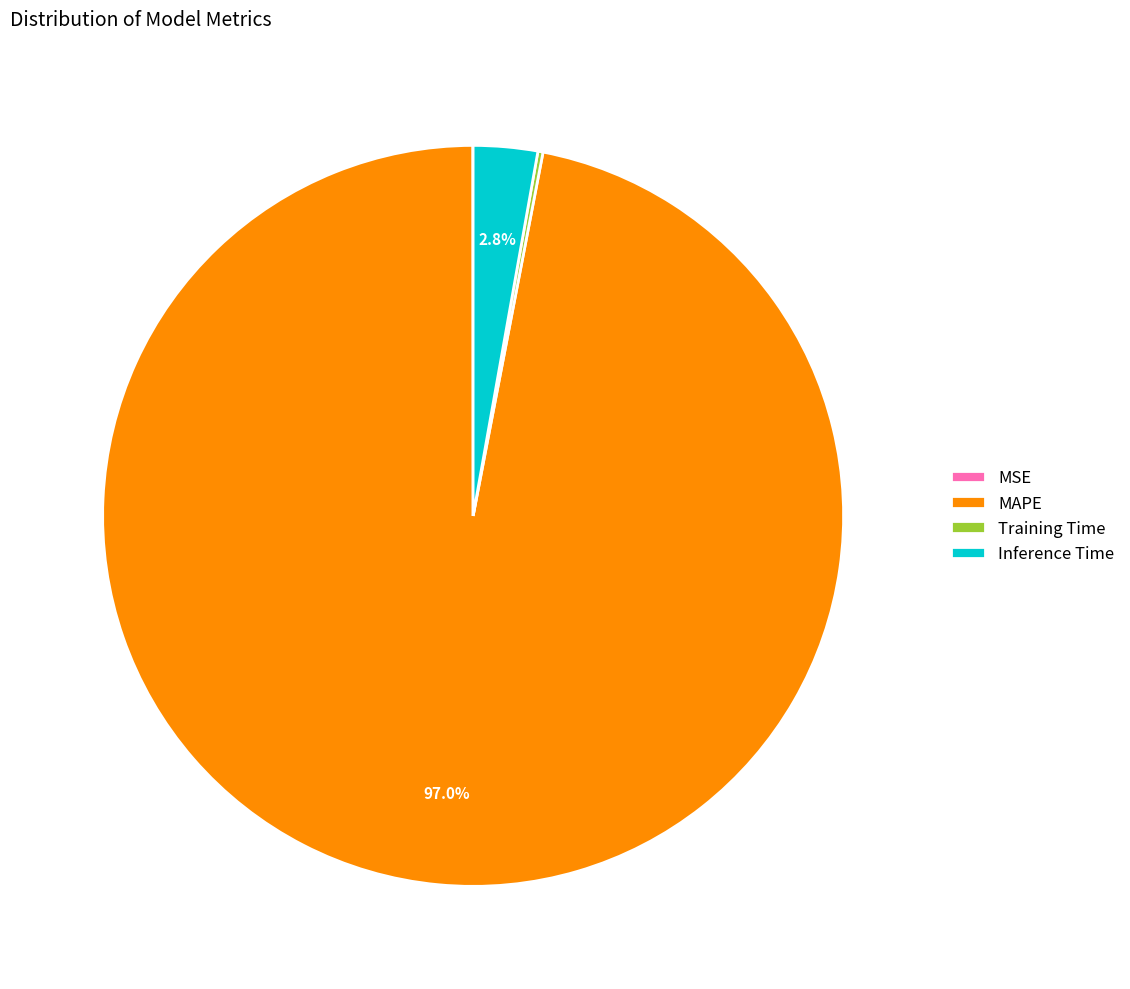

What is the largest slice in the pie chart?

MAPE